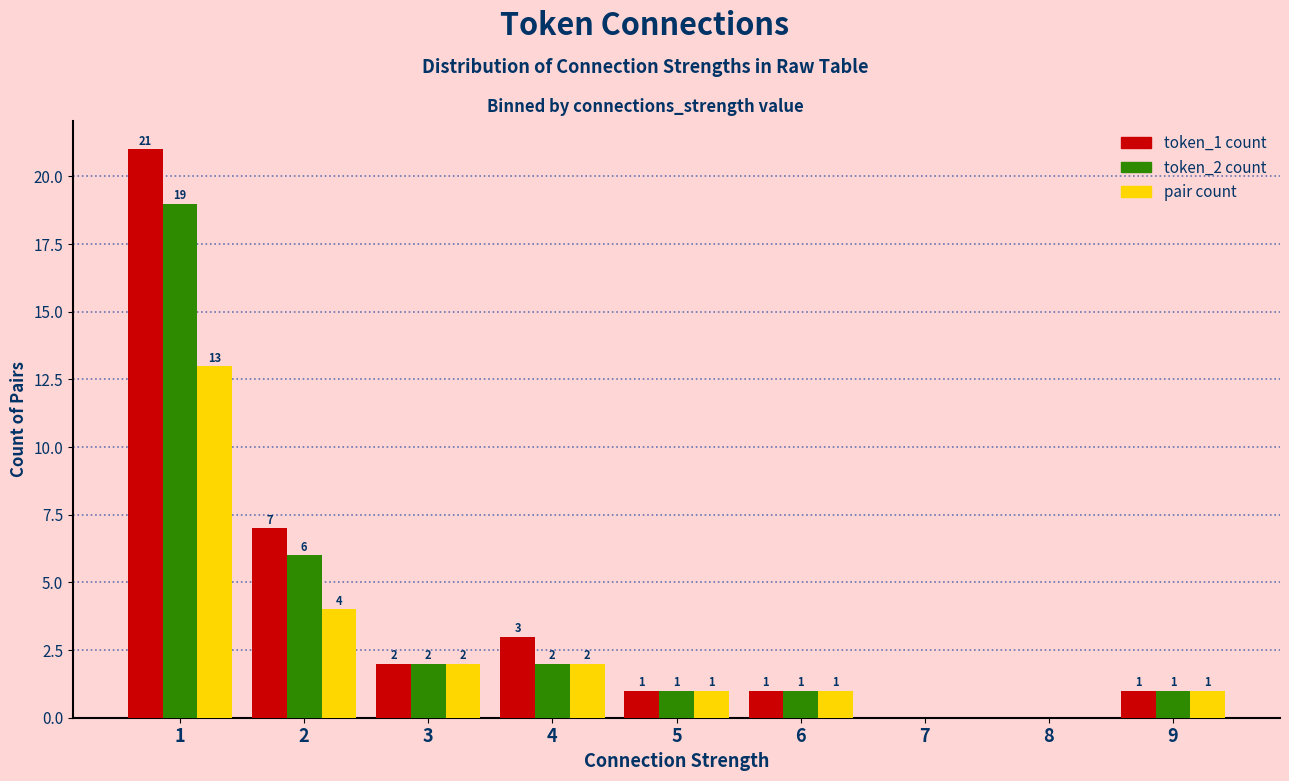

Does the chart contain stacked bars?

No